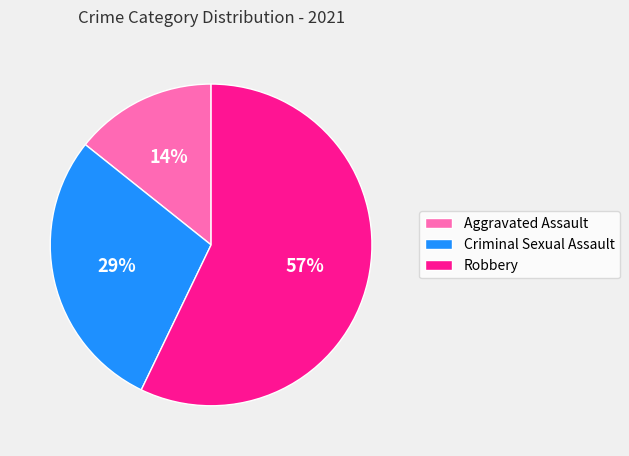

Combined, do Robbery and Aggravated Assault account for over 50%?

Yes